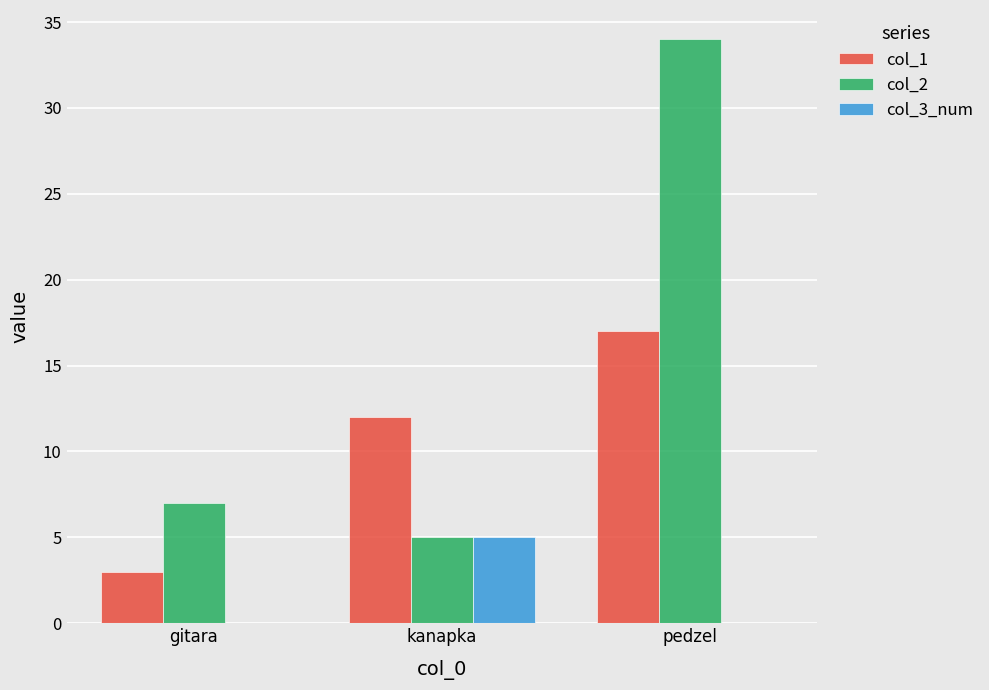

Which series has the widest spread of values?

col_2